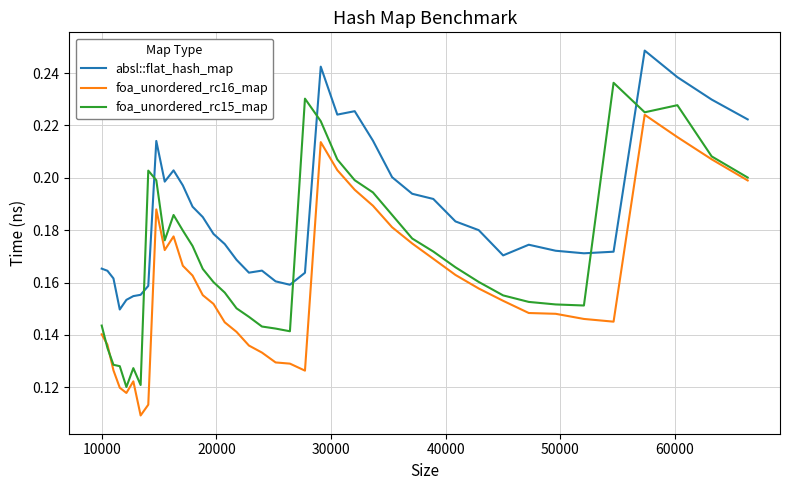

True or false: foa_unordered_rc16_map and absl::flat_hash_map cross at least once.

False